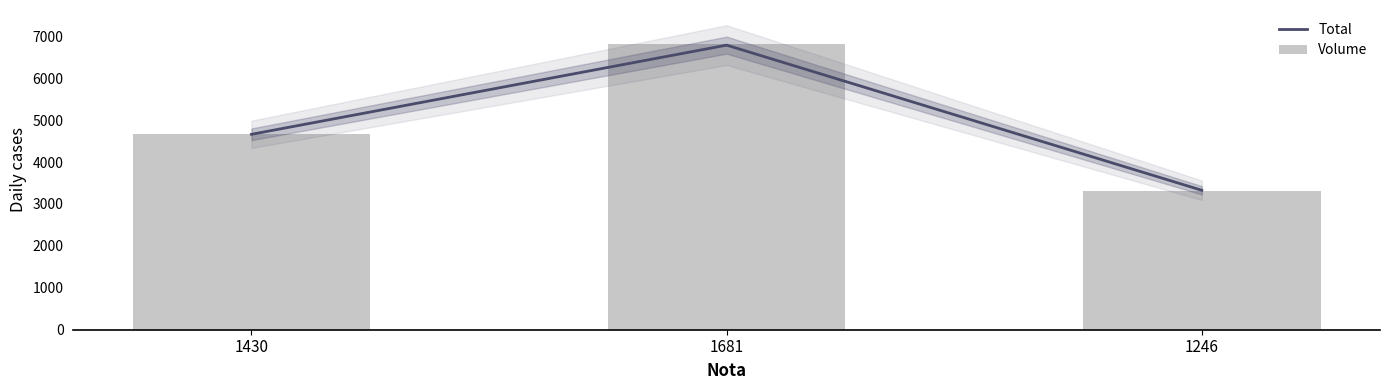

Count the Volume values in the range 3310 to 6808.

3